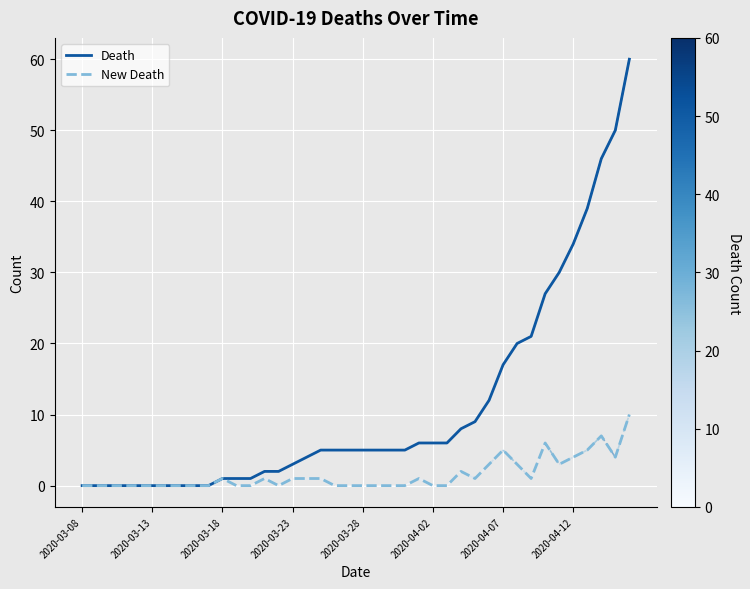

List the series in order of their peak value, highest first.

Death, New Death